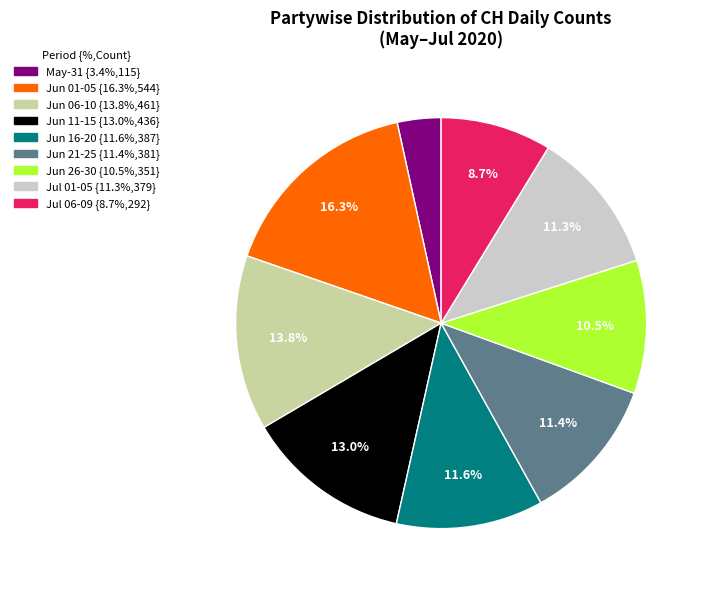

How many segments does this pie chart have?

9